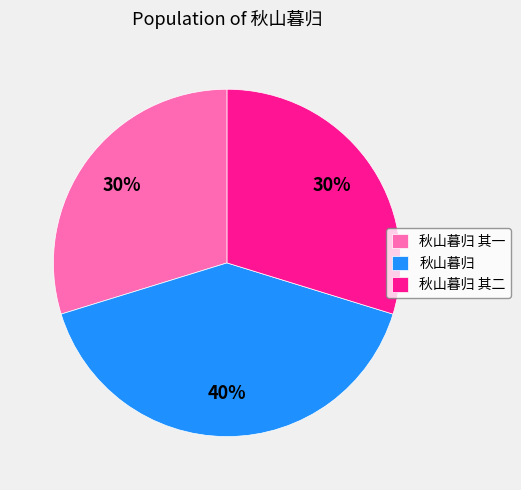

What is the largest slice in the pie chart?

秋山暮归